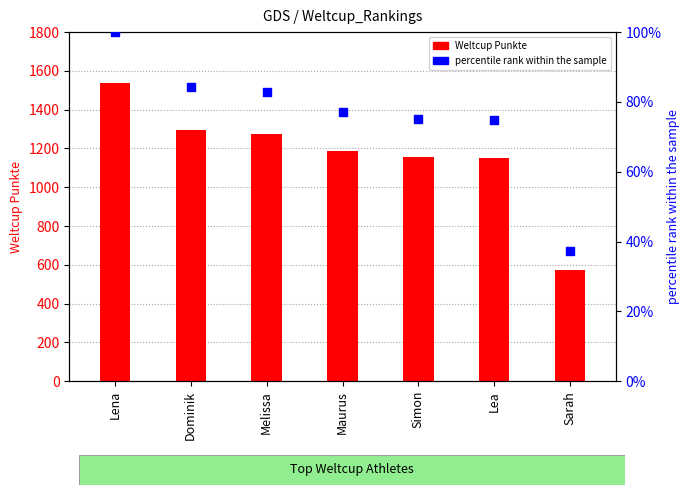

At how many categories does at least one series exceed 1361?

1